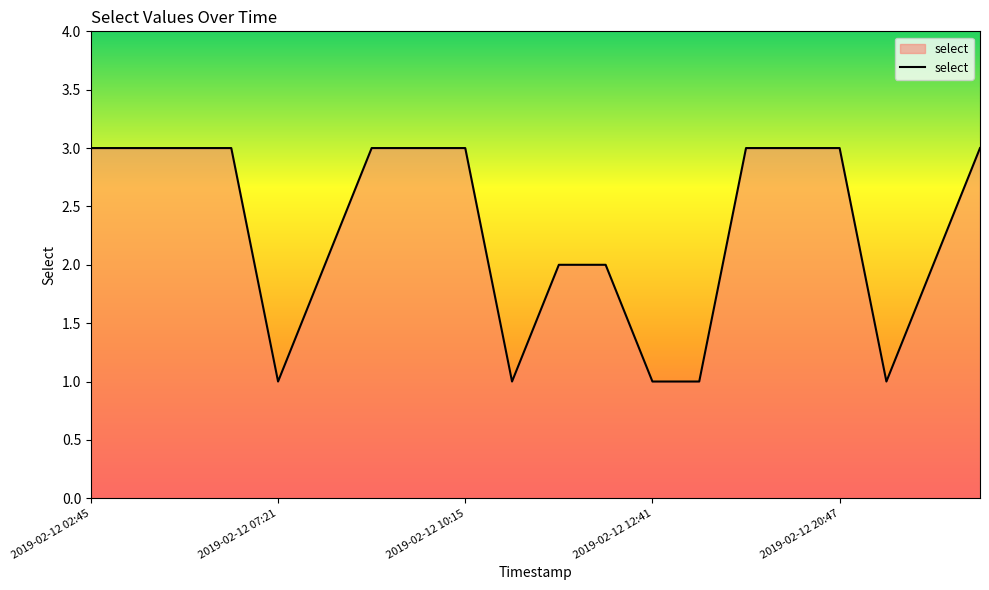

What is the greatest value displayed?

3